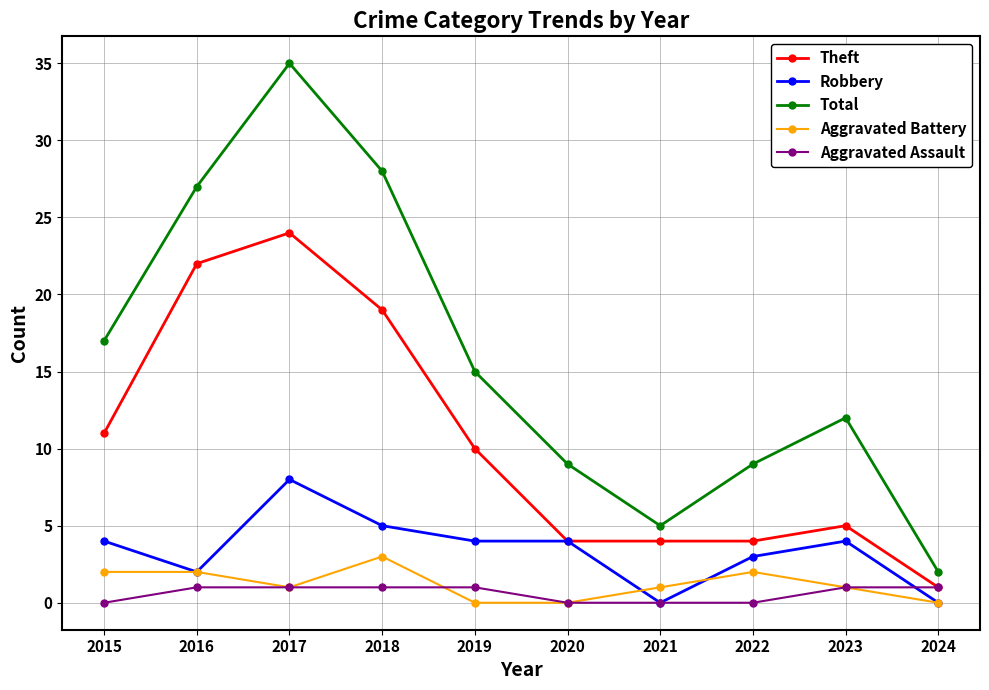

List the series in order of their peak value, highest first.

Total, Theft, Robbery, Aggravated Battery, Aggravated Assault